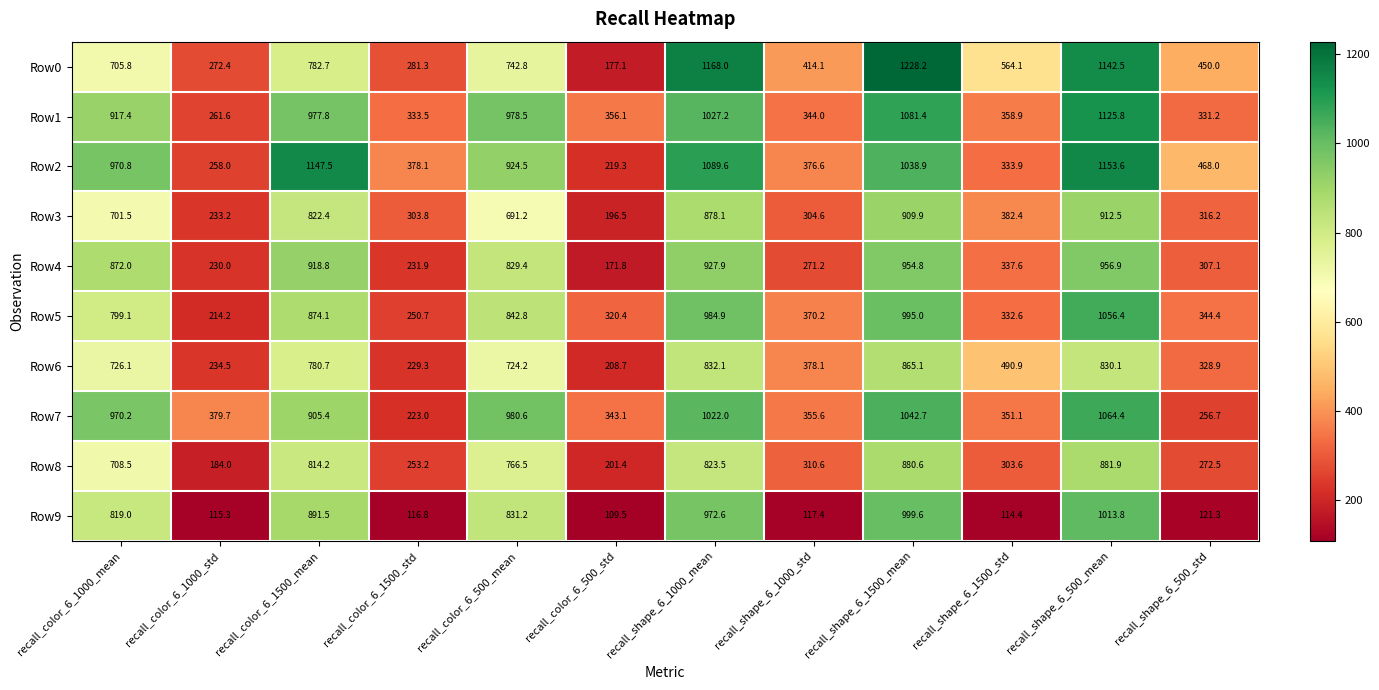

The value of Row5 at recall_color_6_1500_mean is 538.7. True or false?

False